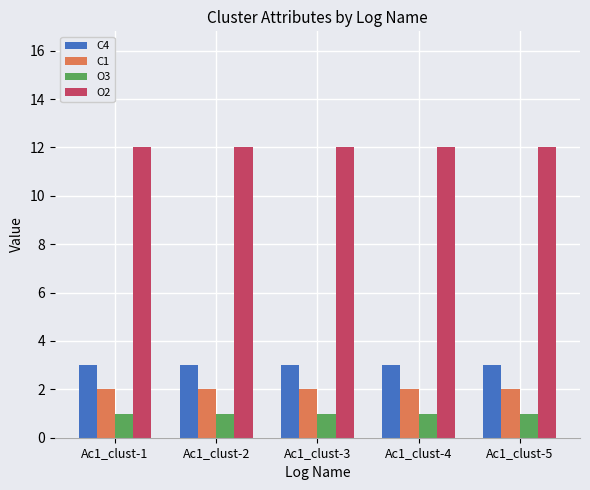

Reading right to left, transcribe all the data shown in this chart.

C4: Ac1_clust-5=3	Ac1_clust-4=3	Ac1_clust-3=3	Ac1_clust-2=3	Ac1_clust-1=3
C1: Ac1_clust-5=2	Ac1_clust-4=2	Ac1_clust-3=2	Ac1_clust-2=2	Ac1_clust-1=2
O3: Ac1_clust-5=1	Ac1_clust-4=1	Ac1_clust-3=1	Ac1_clust-2=1	Ac1_clust-1=1
O2: Ac1_clust-5=12	Ac1_clust-4=12	Ac1_clust-3=12	Ac1_clust-2=12	Ac1_clust-1=12